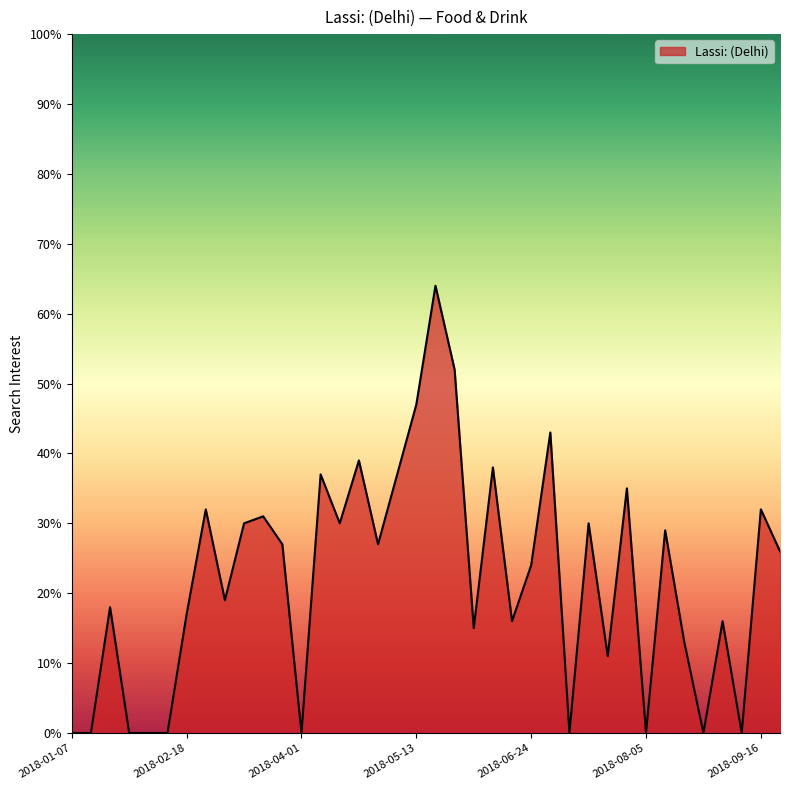

What is the greatest value displayed?

64